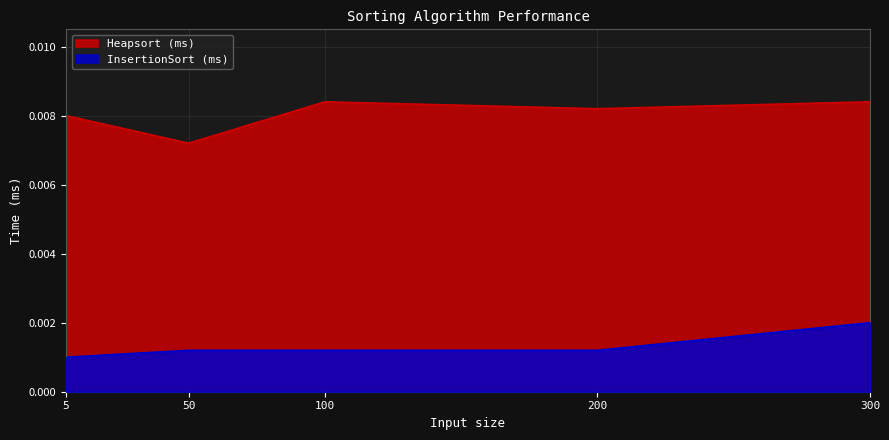

True or false: InsertionSort (ms) has more than 1 points higher than both neighbors.

False